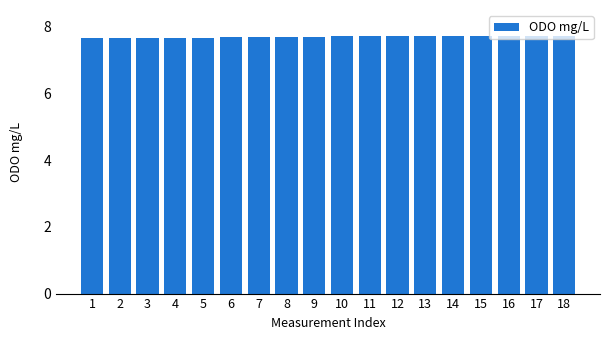

Count the values in the range 7 to 8.

18